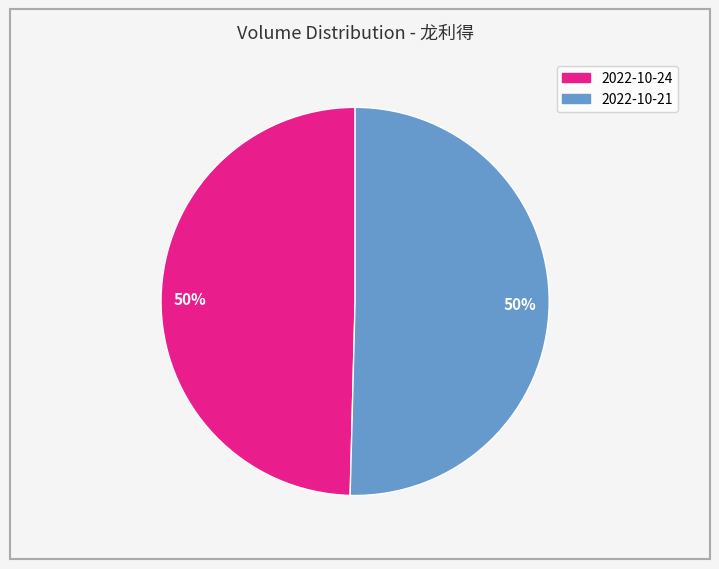

How many slices are in this pie chart?

2